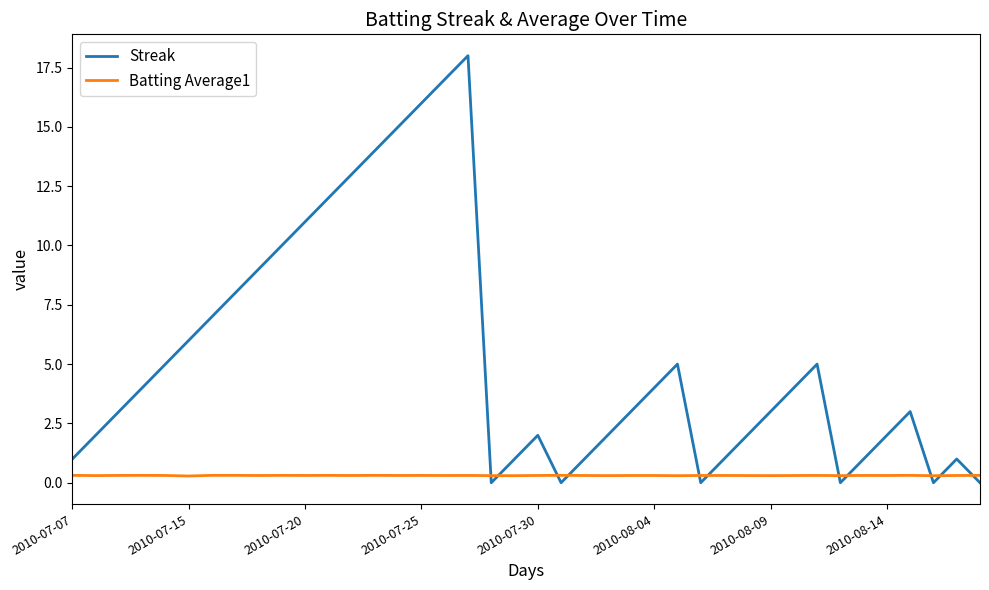

What are all the series names shown in the legend?

Streak, Batting Average1